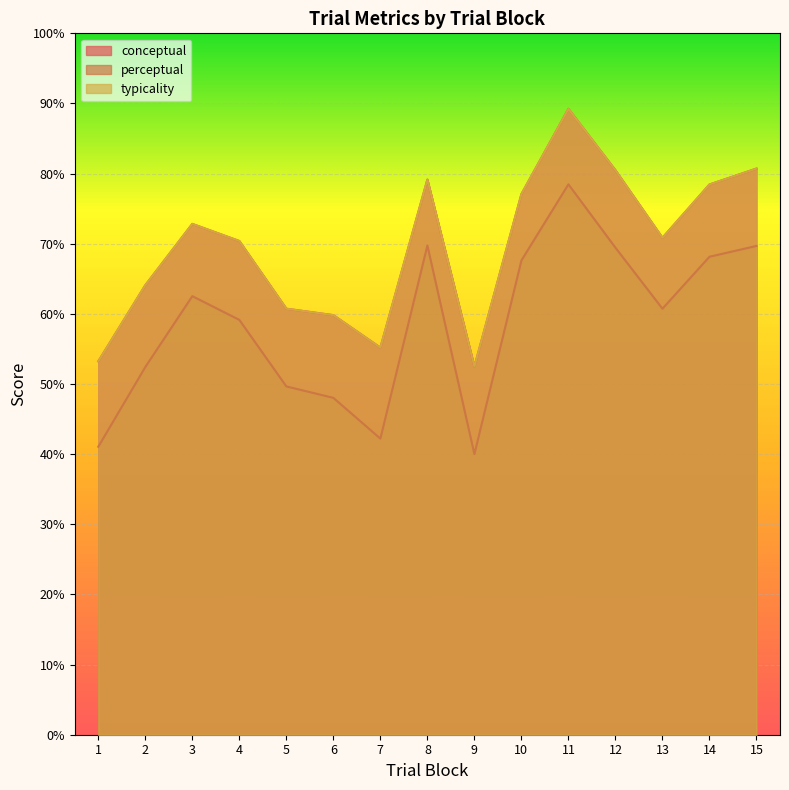

What is the spread (max minus min) of values at 2?

11.7